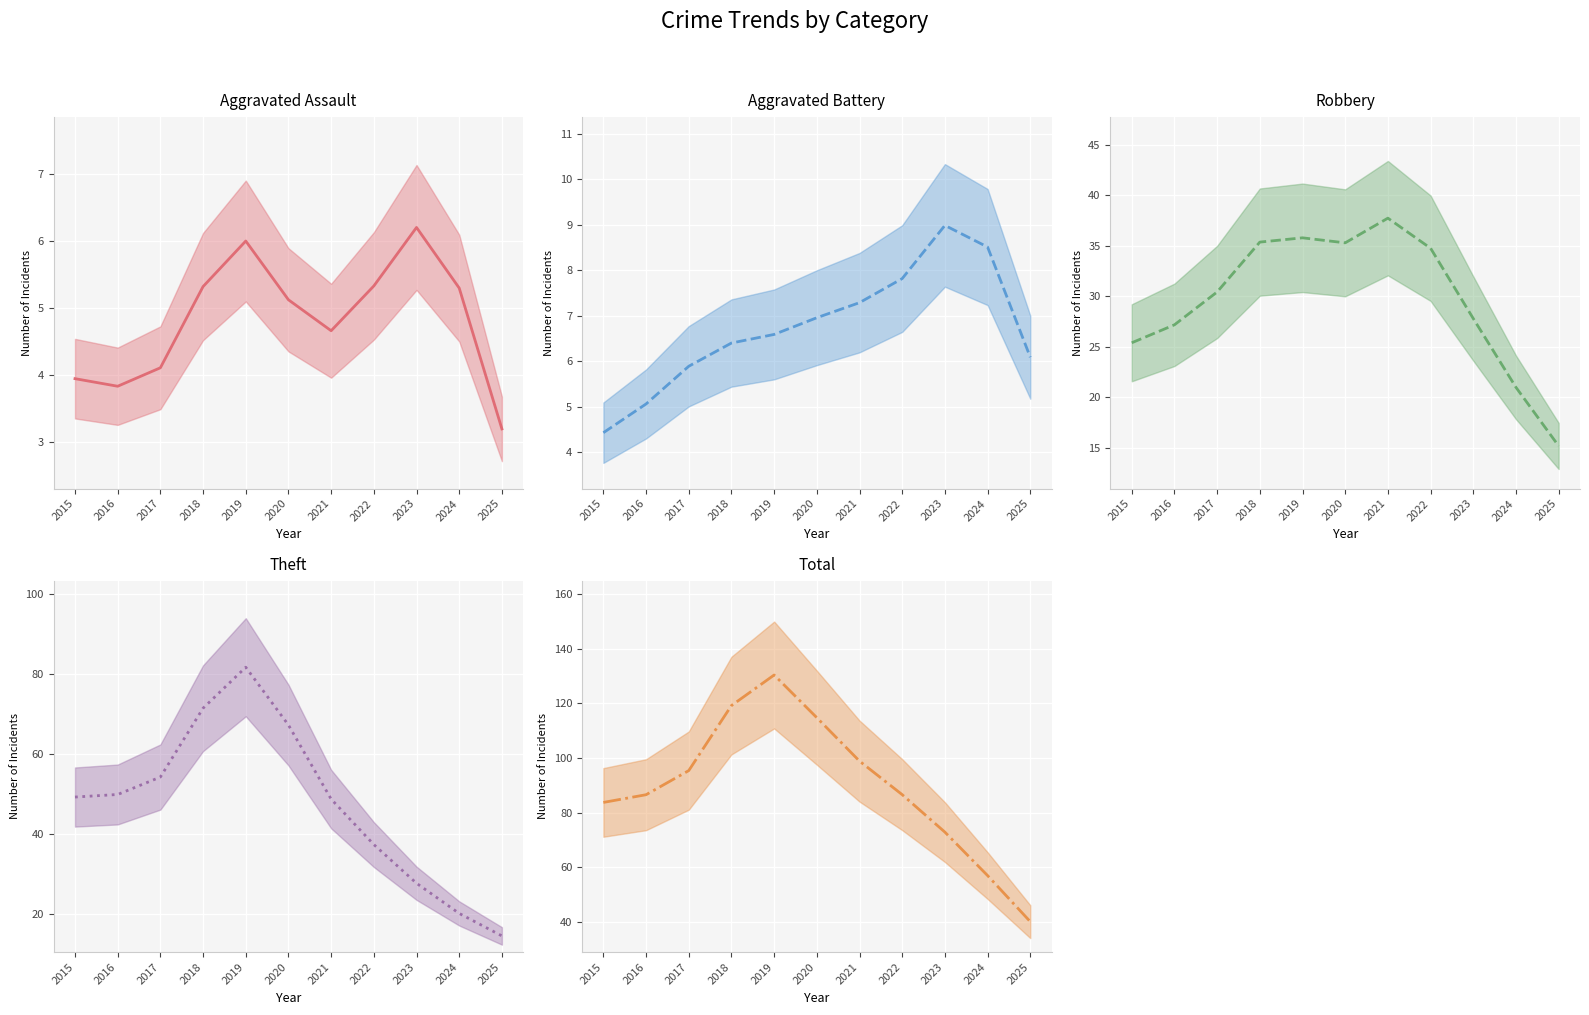

True or false: Total has a value of 119.1 at 2018.

True